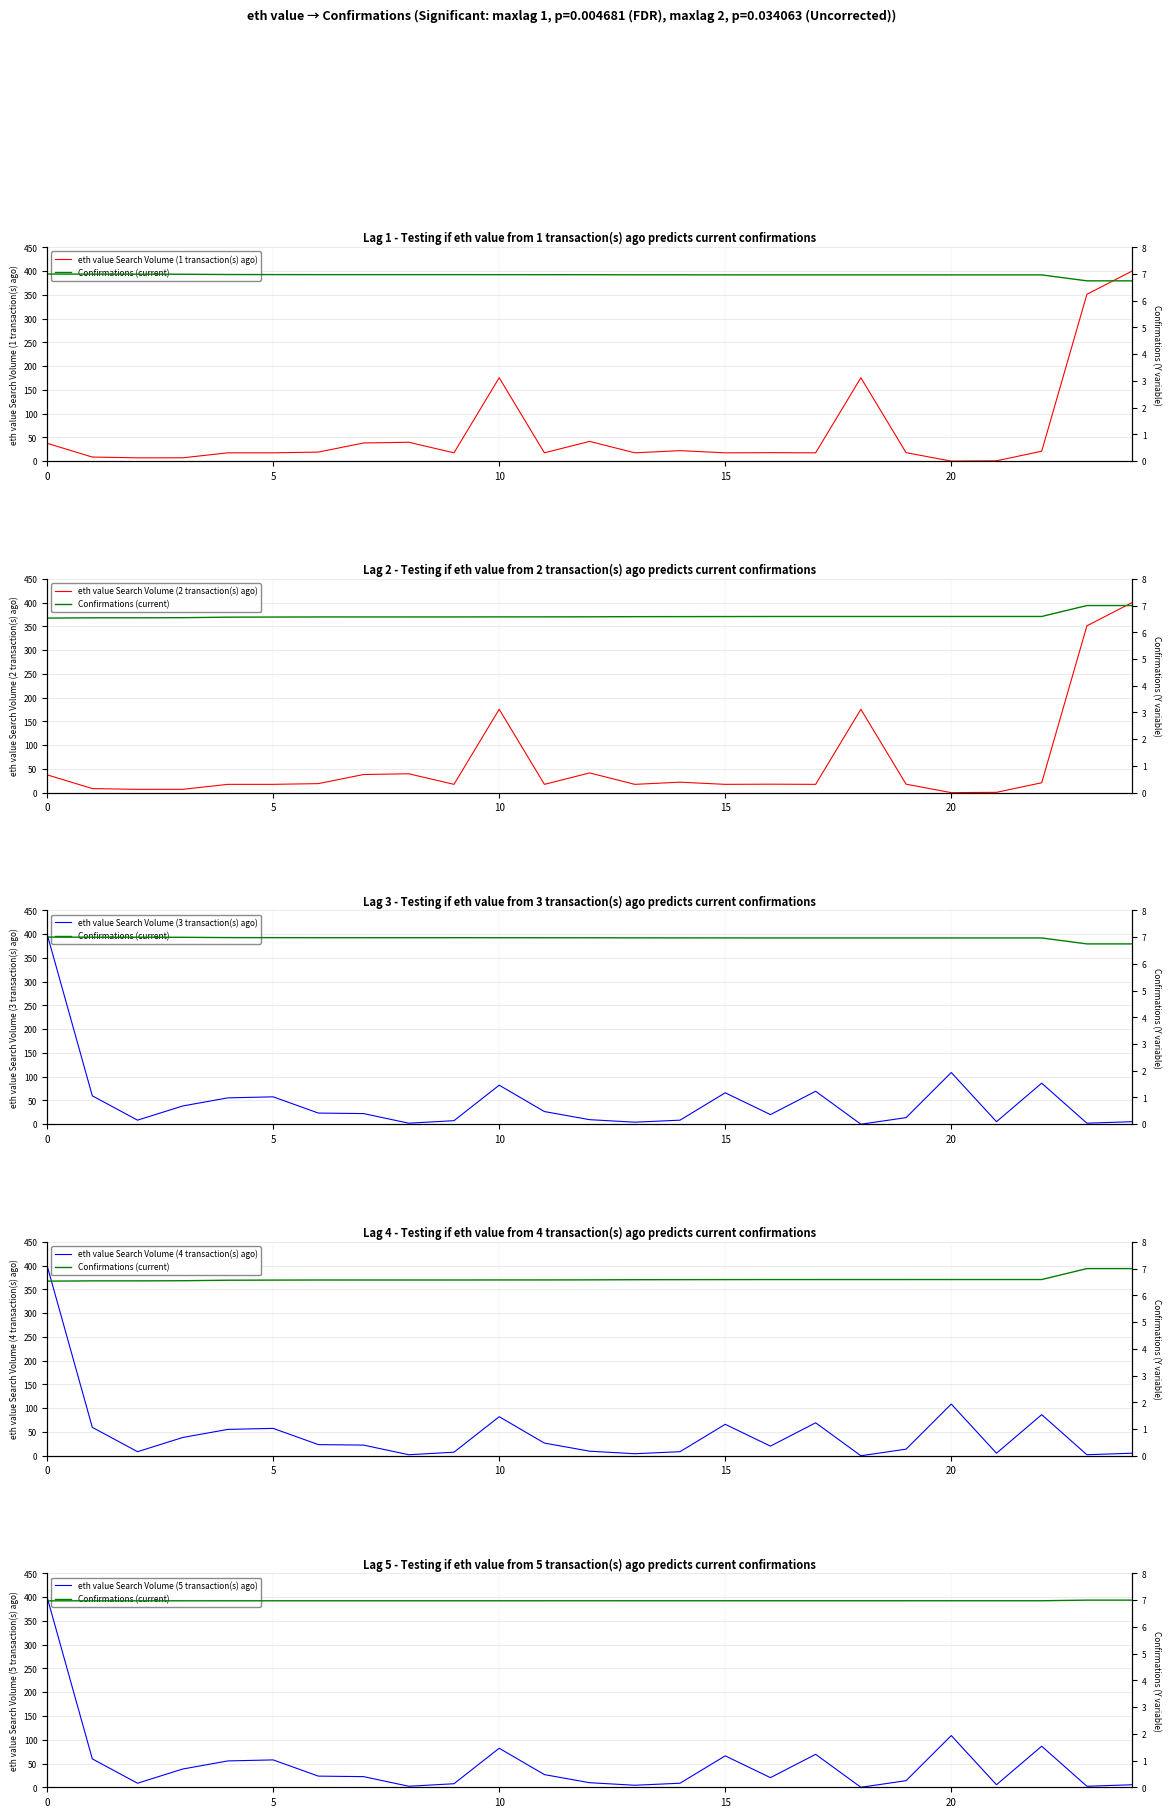

What is the average value of the eth value Search Volume (3 transaction(s) ago) series?

47.4